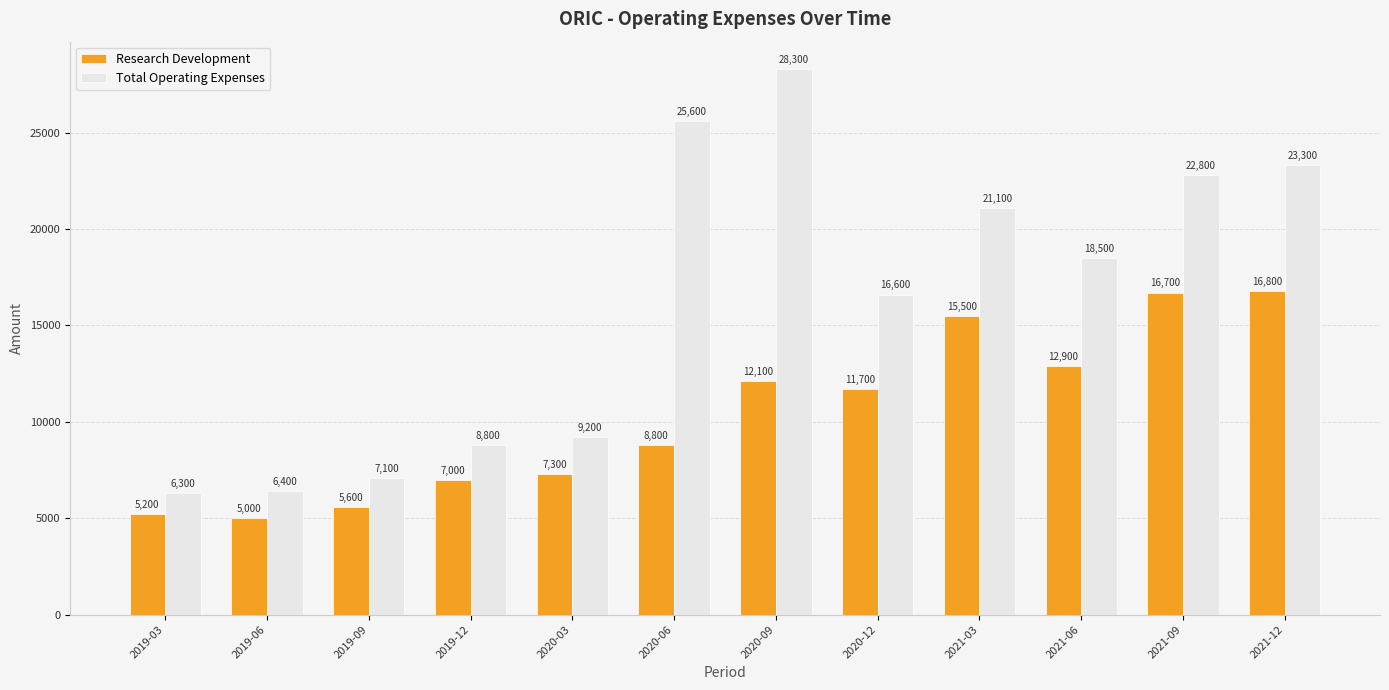

What is the average value of the Total Operating Expenses series?

16167